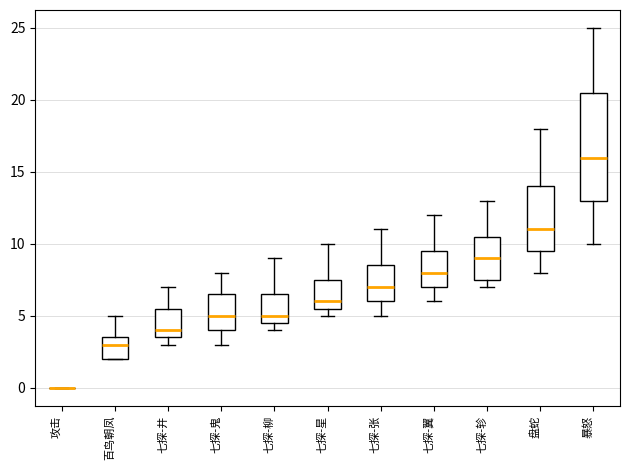

Reading left to right, read every box against the y-axis: the position of its median line, the range the box covers, and the ends of its whiskers. The values are not printed on the chart, so give them approximately, as read against the axis.

攻击: box collapsed to a line at 0.0, whiskers 0.0 to 0.0
百鸟朝凤: median 3.0, box 2.0 to 3.5, whiskers 2.0 to 5.0
七探-井: median 4.0, box 3.5 to 5.5, whiskers 3.0 to 7.0
七探-鬼: median 5.0, box 4.0 to 6.5, whiskers 3.0 to 8.0
七探-柳: median 5.0, box 4.5 to 6.5, whiskers 4.0 to 9.0
七探-星: median 6.0, box 5.5 to 7.5, whiskers 5.0 to 10.0
七探-张: median 7.0, box 6.0 to 8.5, whiskers 5.0 to 11.0
七探-翼: median 8.0, box 7.0 to 9.5, whiskers 6.0 to 12.0
七探-轸: median 9.0, box 7.5 to 10.5, whiskers 7.0 to 13.0
盘蛇: median 11.0, box 9.5 to 14.0, whiskers 8.0 to 18.0
暴怒: median 16.0, box 13.0 to 20.5, whiskers 10.0 to 25.0